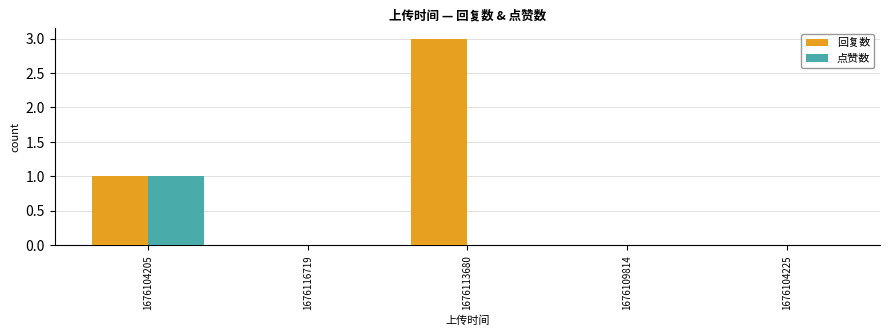

The 回复数 series shows 0 at 1676109814. True or false?

True